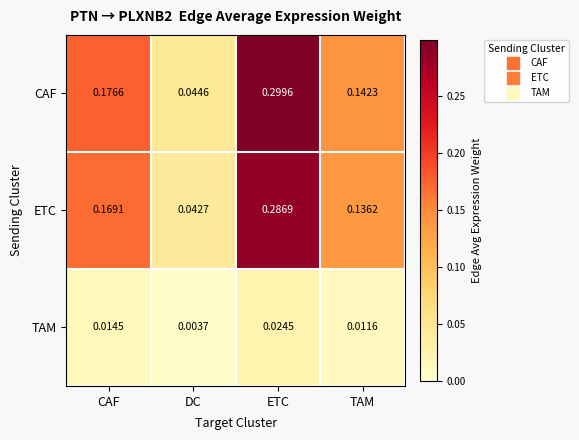

List the labels in order of ETC value, largest first.

ETC, CAF, TAM, DC